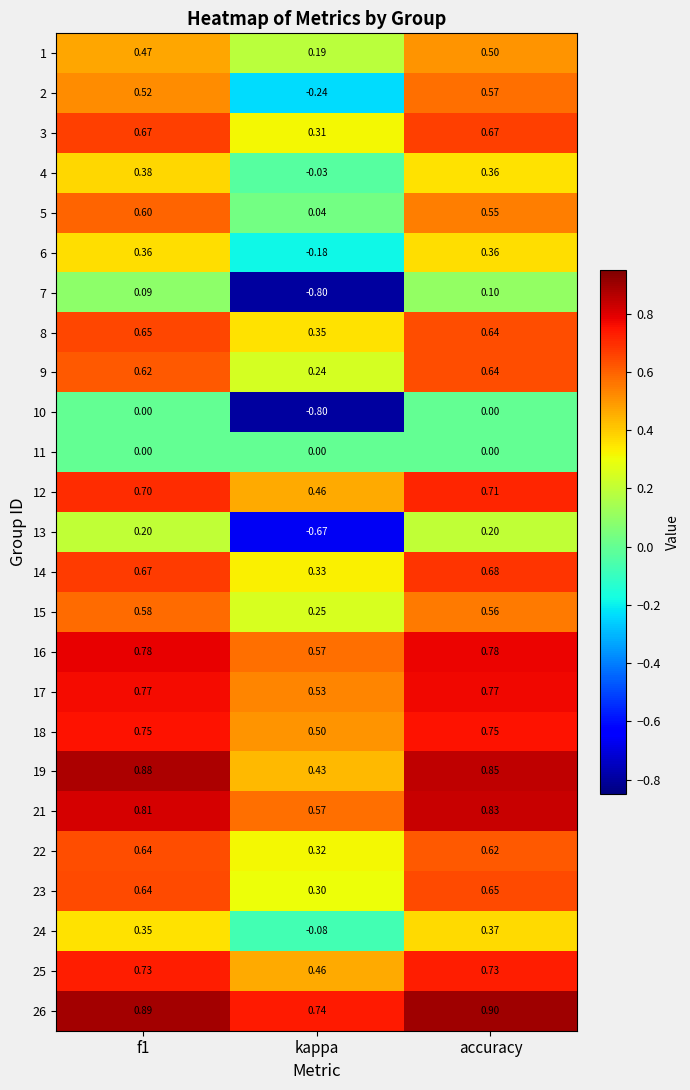

Which label corresponds to the largest value in the chart?

accuracy